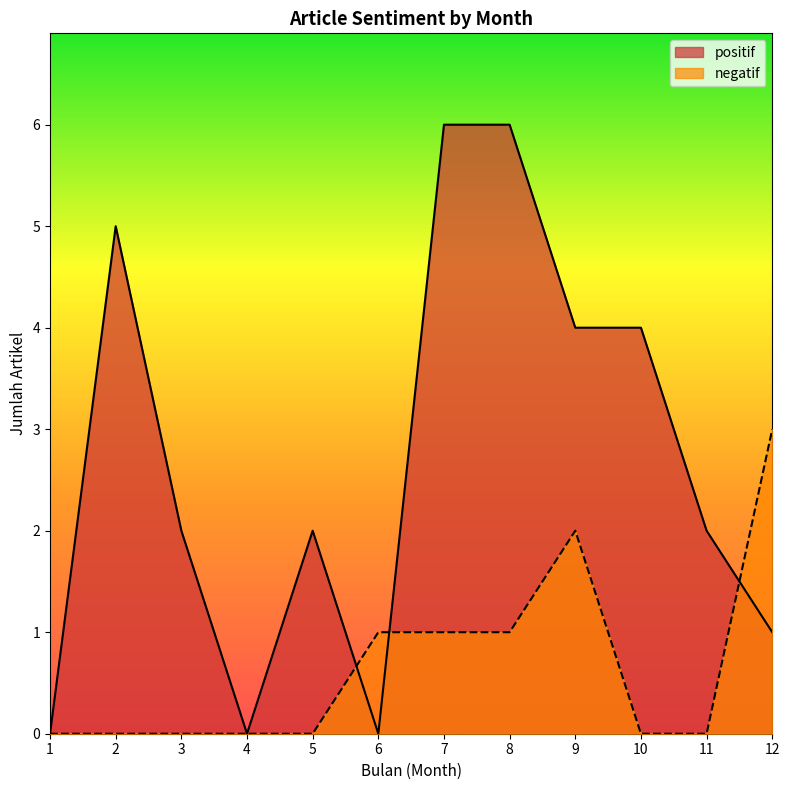

True or false: negatif has a value of 0 at 2.

True